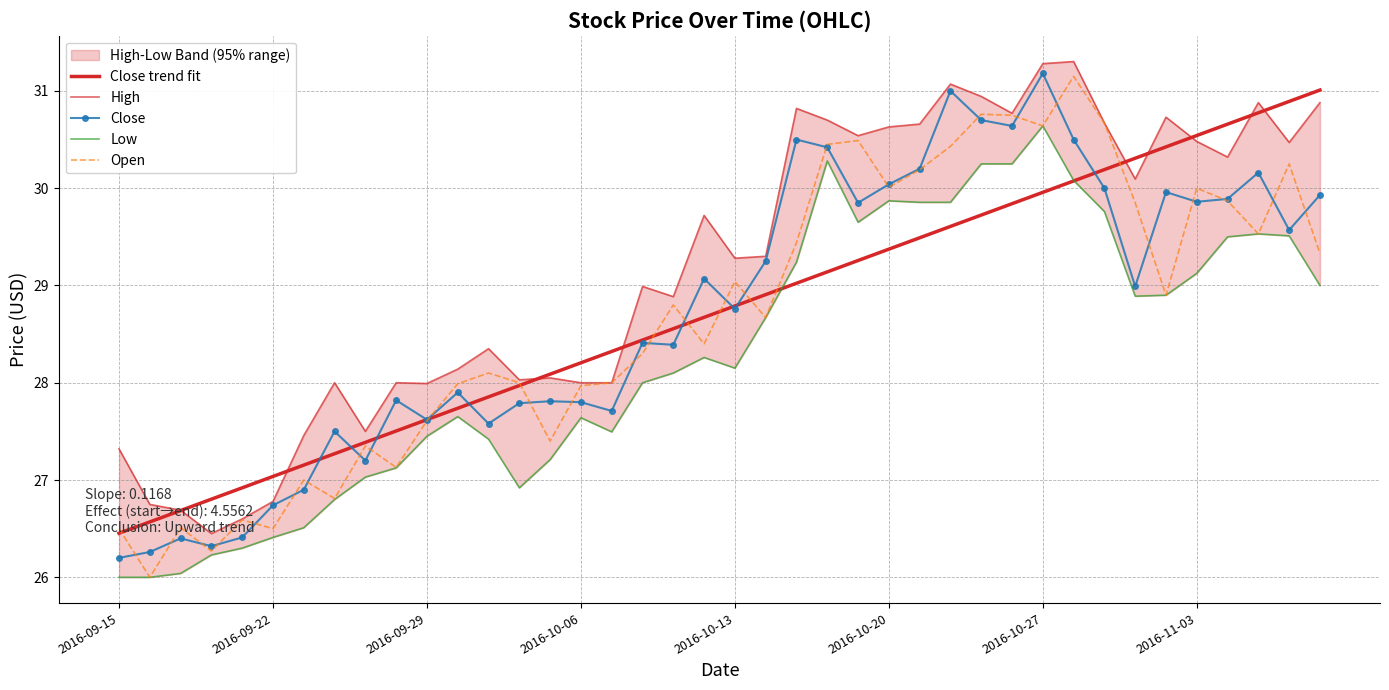

What is the maximum value for Open?

31.1